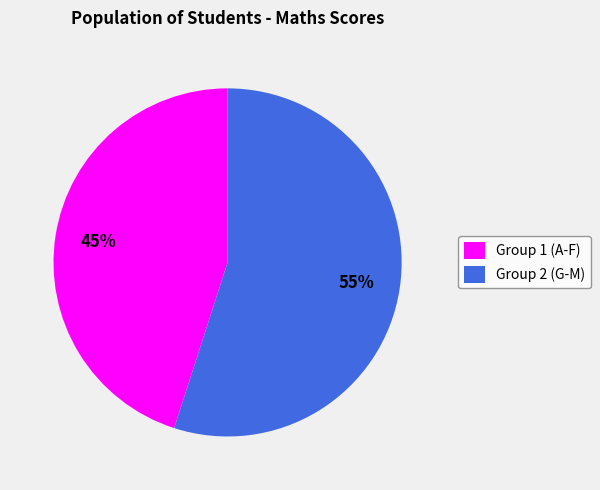

How many segments does this pie chart have?

2